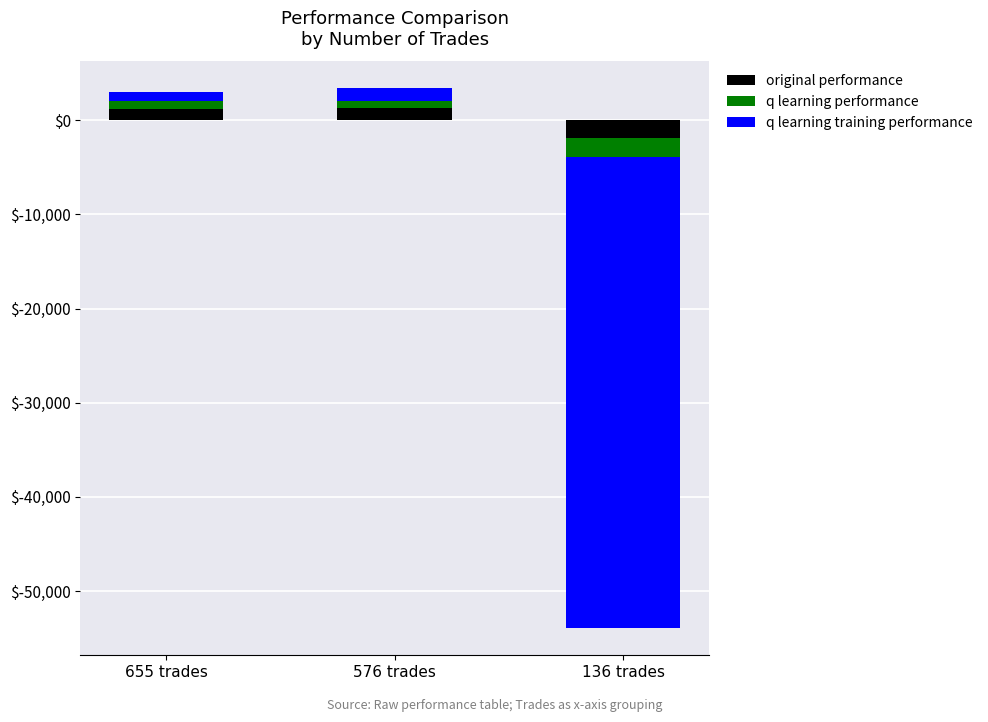

List the series in order of their peak value, lowest first.

q learning performance, original performance, q learning training performance